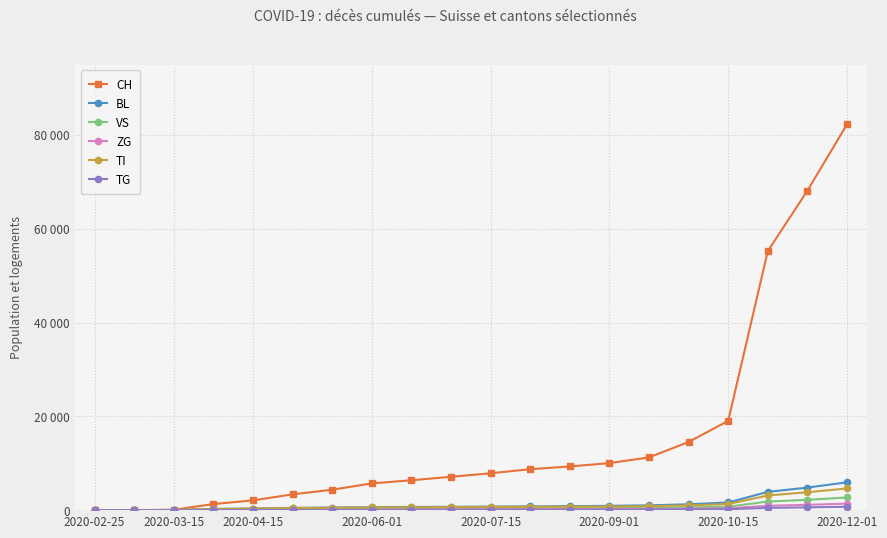

Does the chart have visible grid lines?

Yes